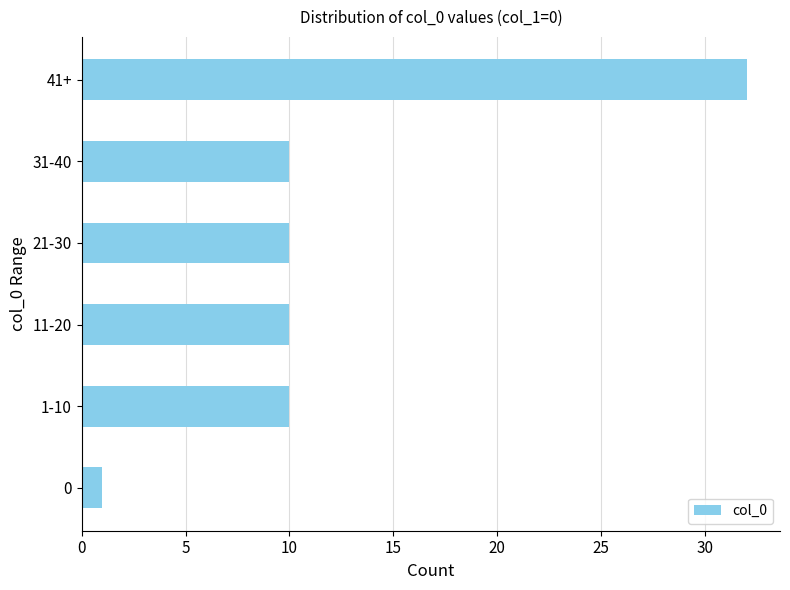

What is the difference between the maximum and minimum values?

31